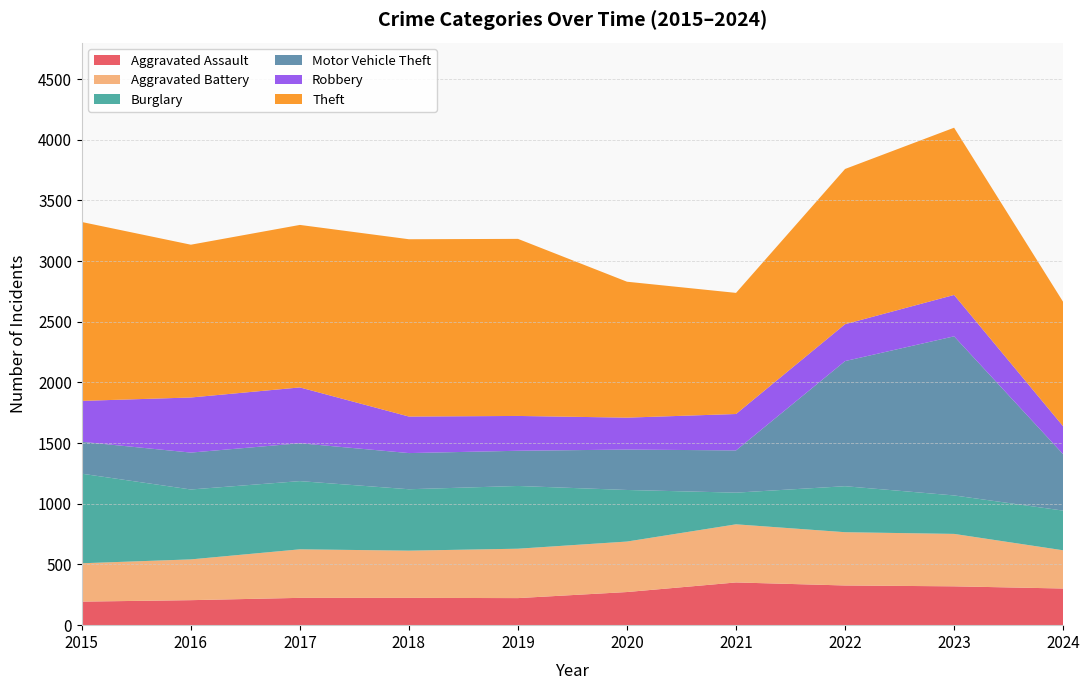

Reading left to right, transcribe all the data shown in this chart.

Aggravated Assault: 2015=194	2016=206	2017=225	2018=225	2019=223	2020=273	2021=352	2022=327	2023=320	2024=302
Aggravated Battery: 2015=316	2016=336	2017=400	2018=389	2019=407	2020=416	2021=479	2022=439	2023=432	2024=315
Burglary: 2015=738	2016=576	2017=562	2018=506	2019=517	2020=425	2021=261	2022=379	2023=317	2024=327
Motor Vehicle Theft: 2015=263	2016=304	2017=312	2018=298	2019=290	2020=333	2021=348	2022=1031	2023=1311	2024=465
Robbery: 2015=337	2016=454	2017=460	2018=301	2019=287	2020=263	2021=300	2022=304	2023=341	2024=230
Theft: 2015=1474	2016=1259	2017=1339	2018=1461	2019=1459	2020=1120	2021=998	2022=1279	2023=1378	2024=1025